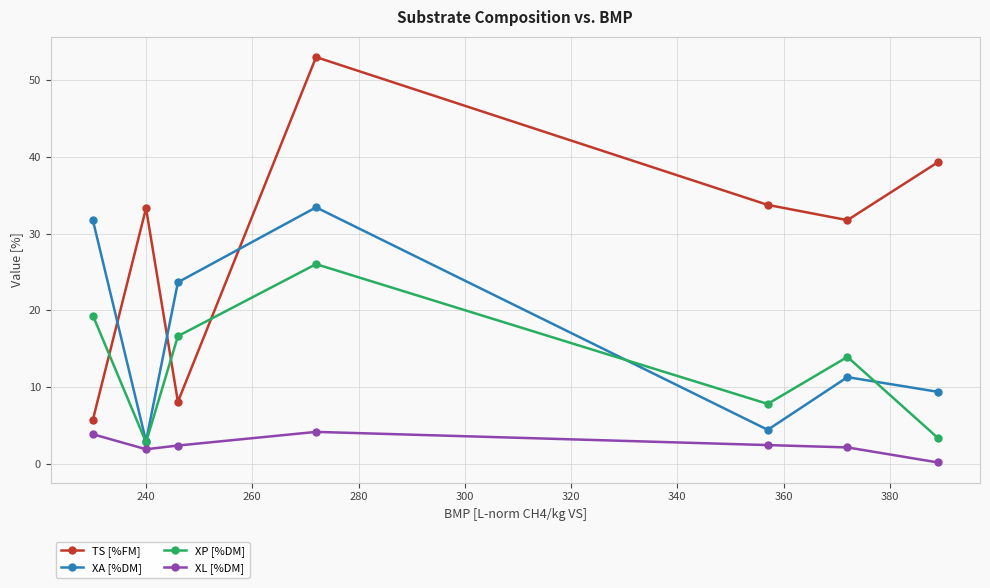

Which series has the largest range (max minus min)?

TS [%FM]